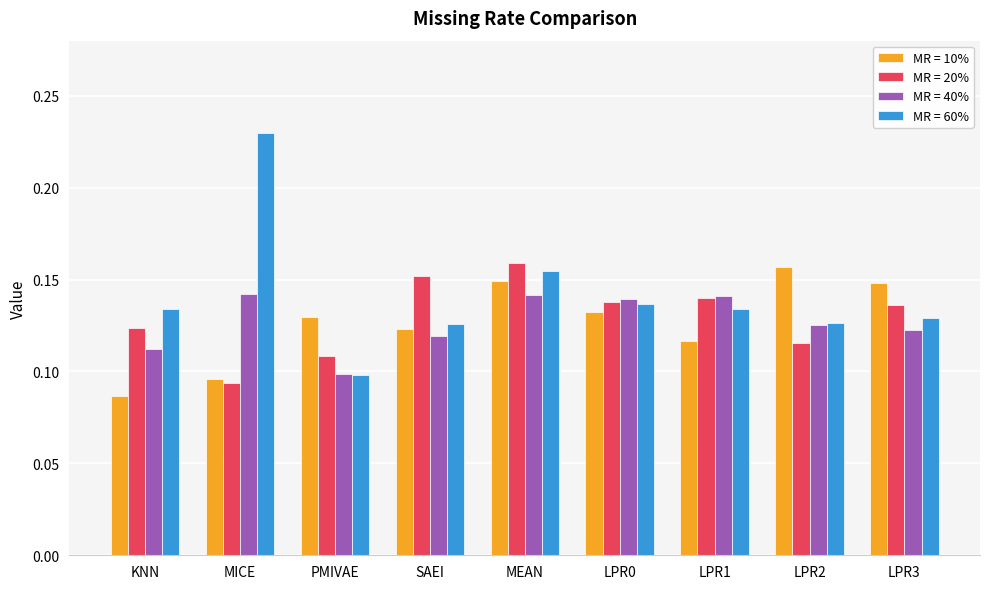

Which series has the largest total across all categories?

MR = 60%